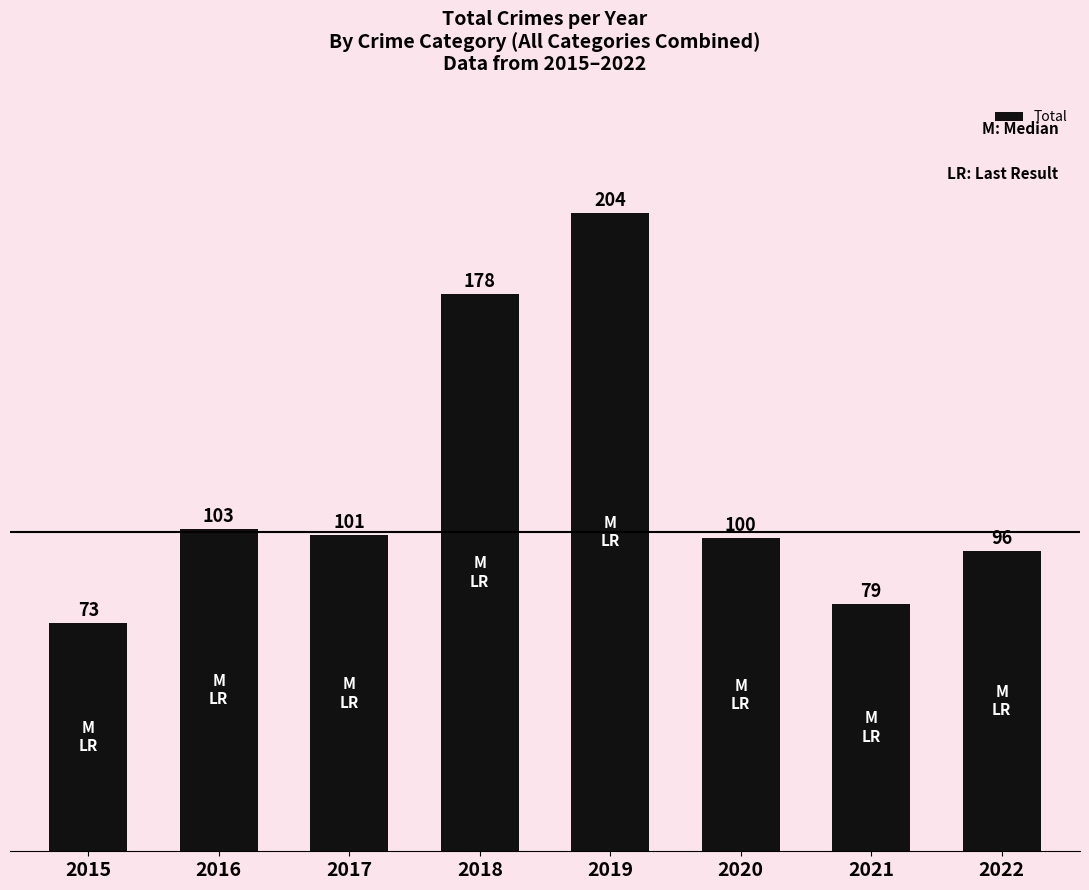

What is the difference between the maximum and minimum values?

131